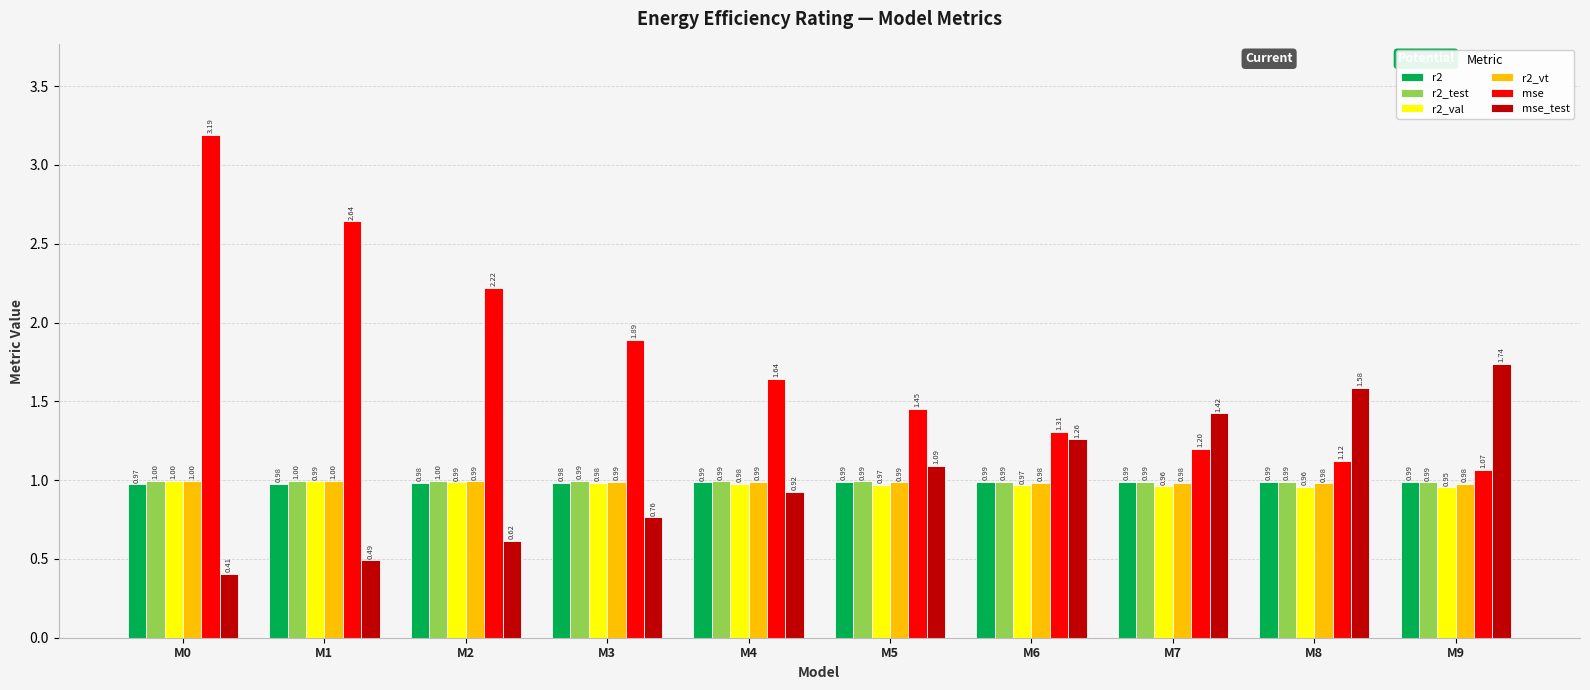

Is the value of r2_vt at M2 greater than the value of mse at M0?

No